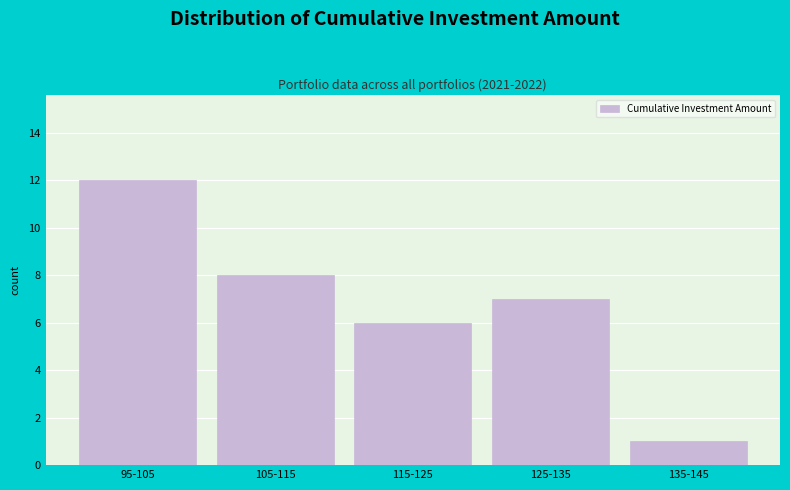

Reading left to right, list all the values displayed in this chart.

95-105=12	105-115=8	115-125=6	125-135=7	135-145=1